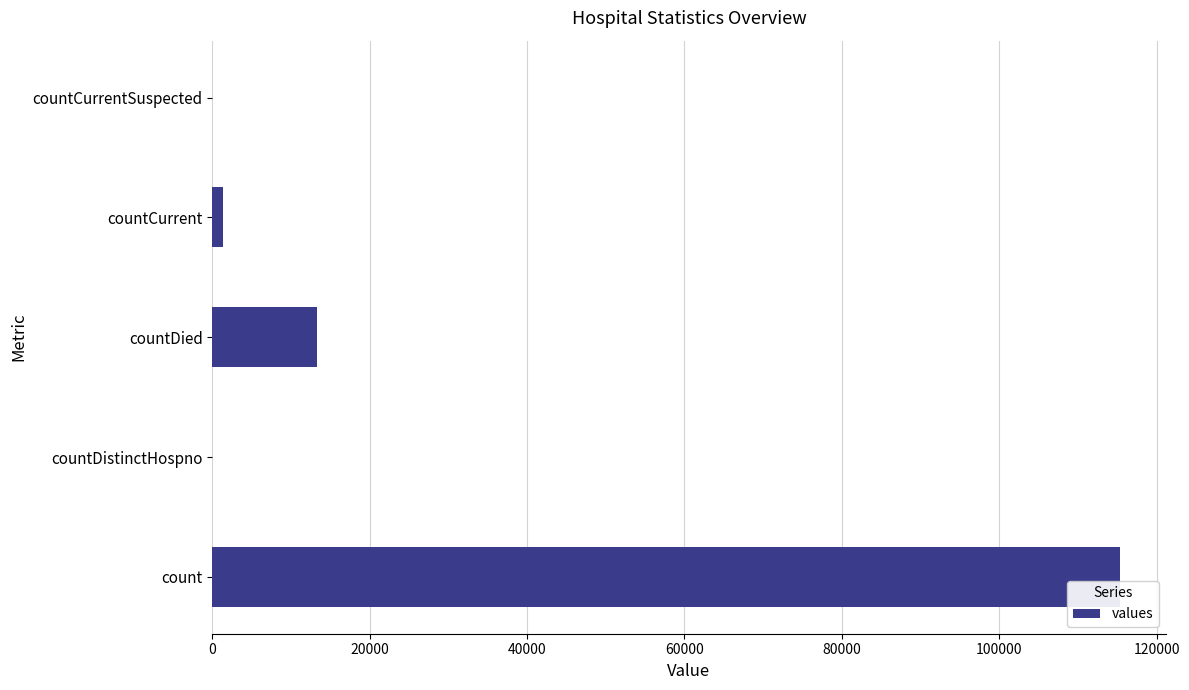

What is the sum of all values?

130105